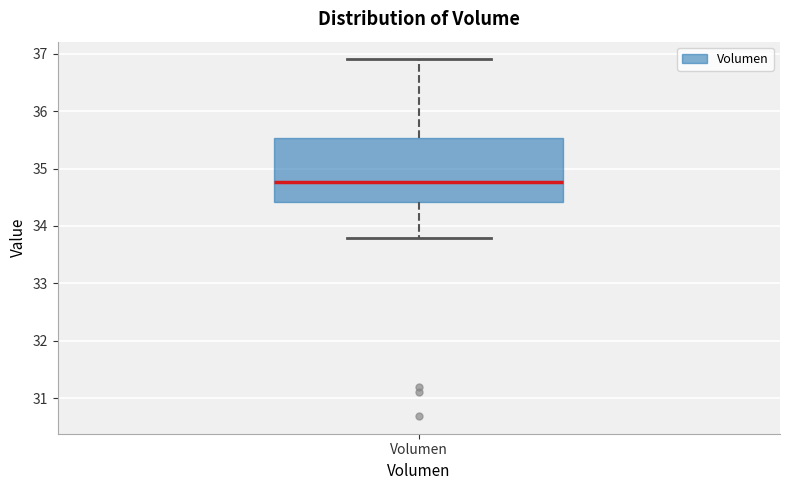

Transcribe this box plot: give where the median line is, the range the box spans, and where the two whiskers end, as read against the y-axis. The values are not printed on the chart, so give them approximately, as read against the axis.

median 34.8, box 34.4 to 35.5, whiskers 33.8 to 36.9